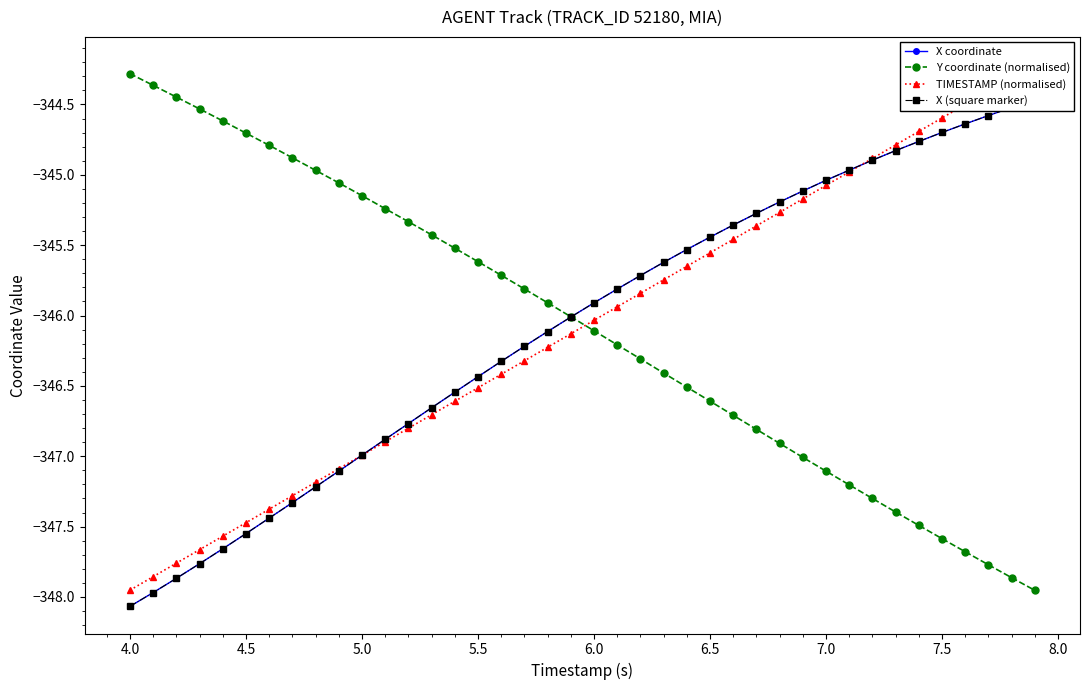

What is the maximum value for Y coordinate (normalised)?

-344.3